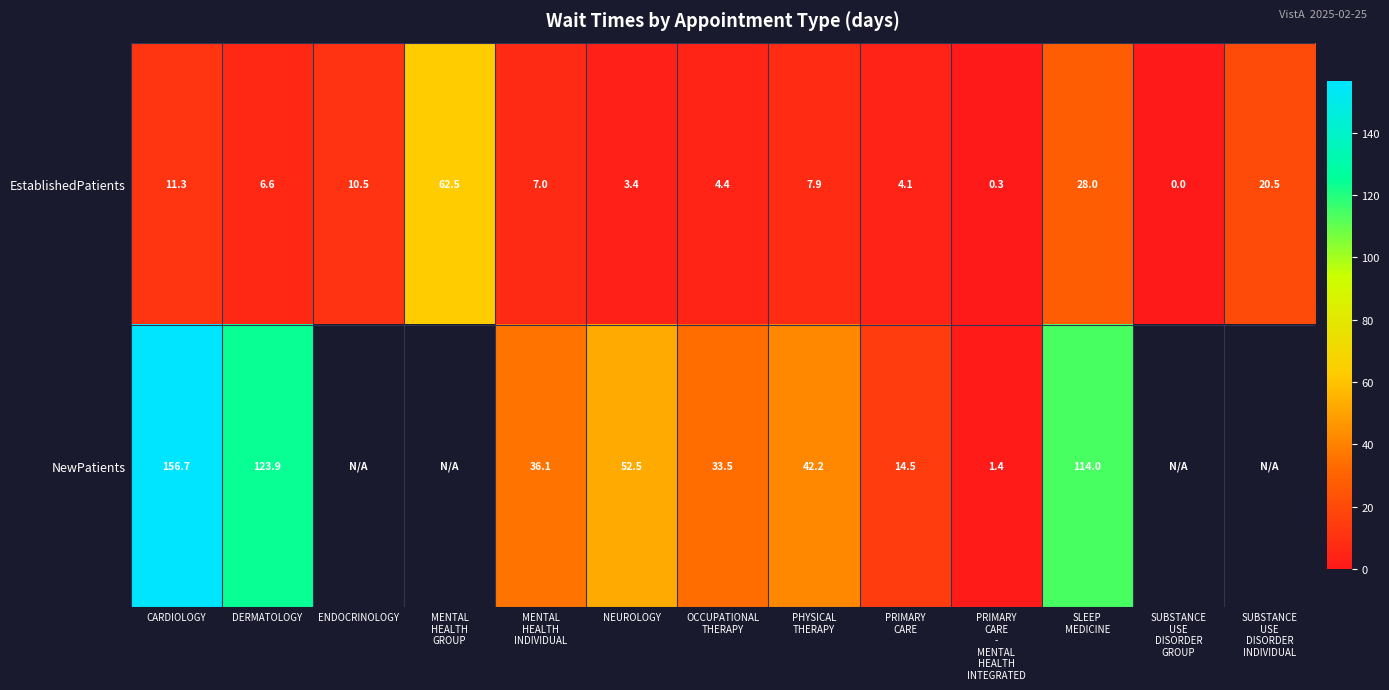

The EstablishedPatients series shows 10.5 at ENDOCRINOLOGY. True or false?

True